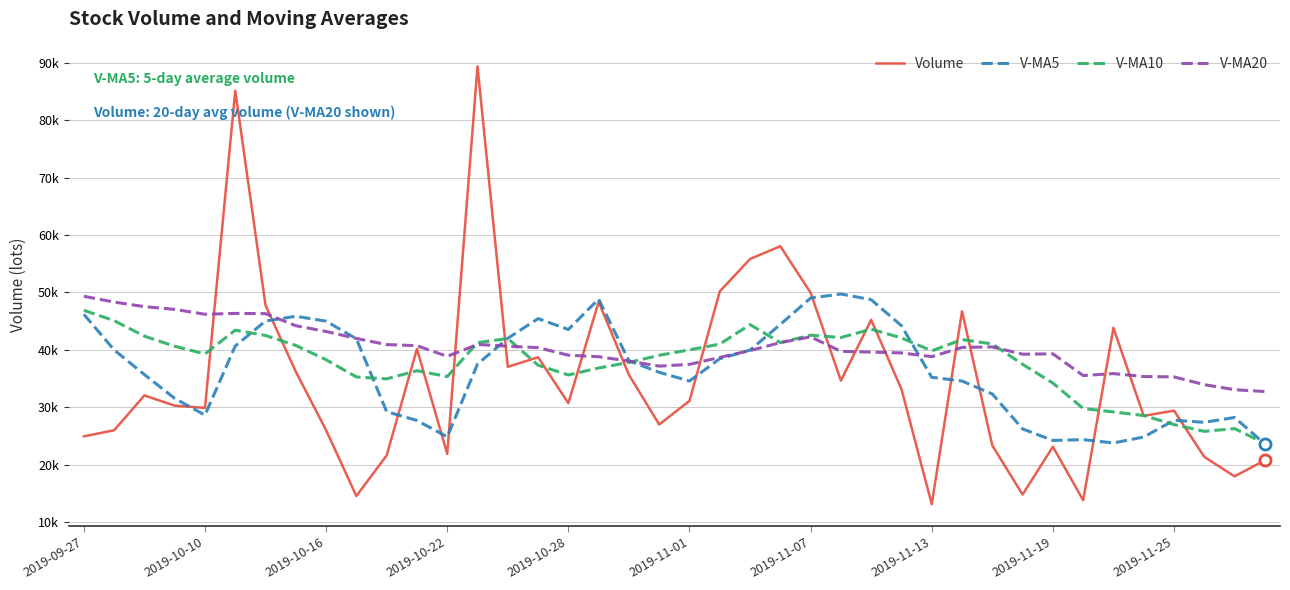

What are all the series names shown in the legend?

Volume, V-MA5, V-MA10, V-MA20